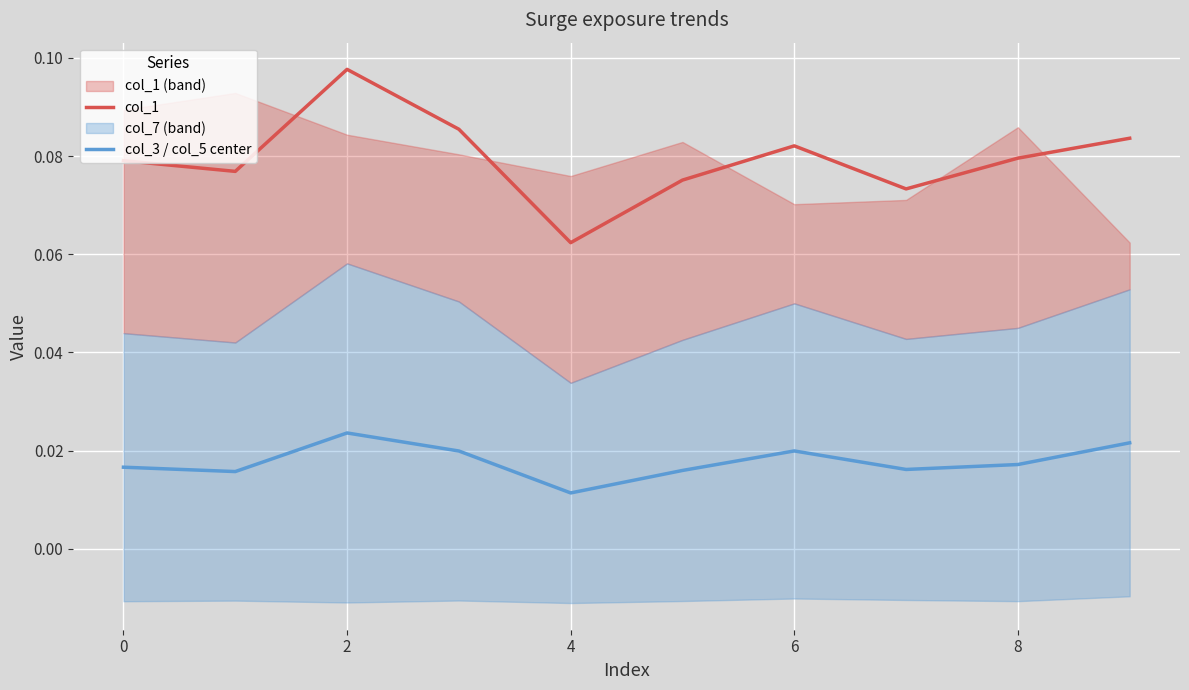

The col_1 series shows 0.1 at 2. True or false?

True